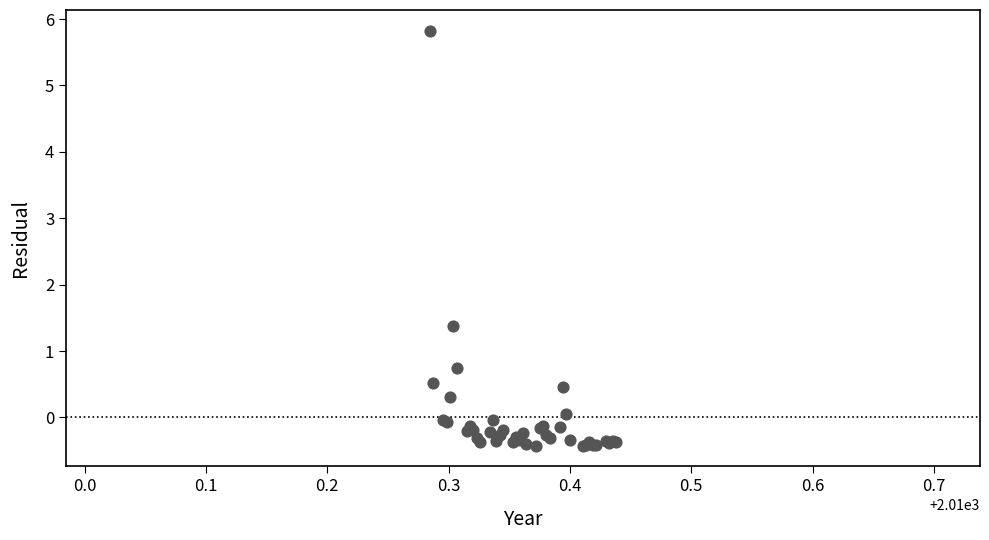

What Y value in the scatter plot is closest to 2?

1.4